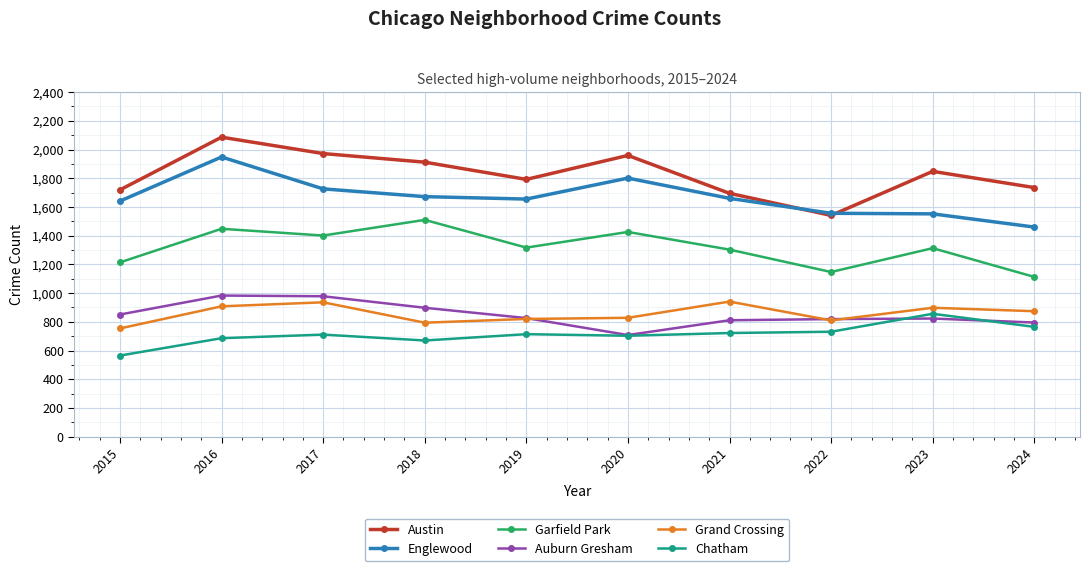

What is the sum of the Auburn Gresham values at 2017 and 2015?

1829